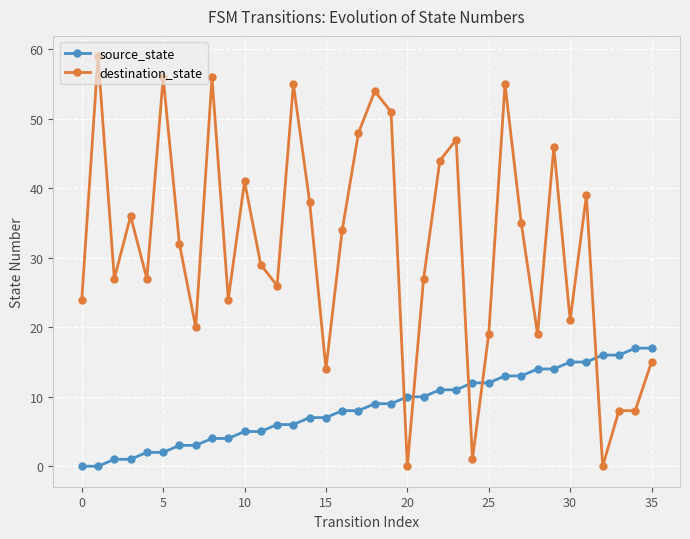

Which series has the largest total across all categories?

destination_state